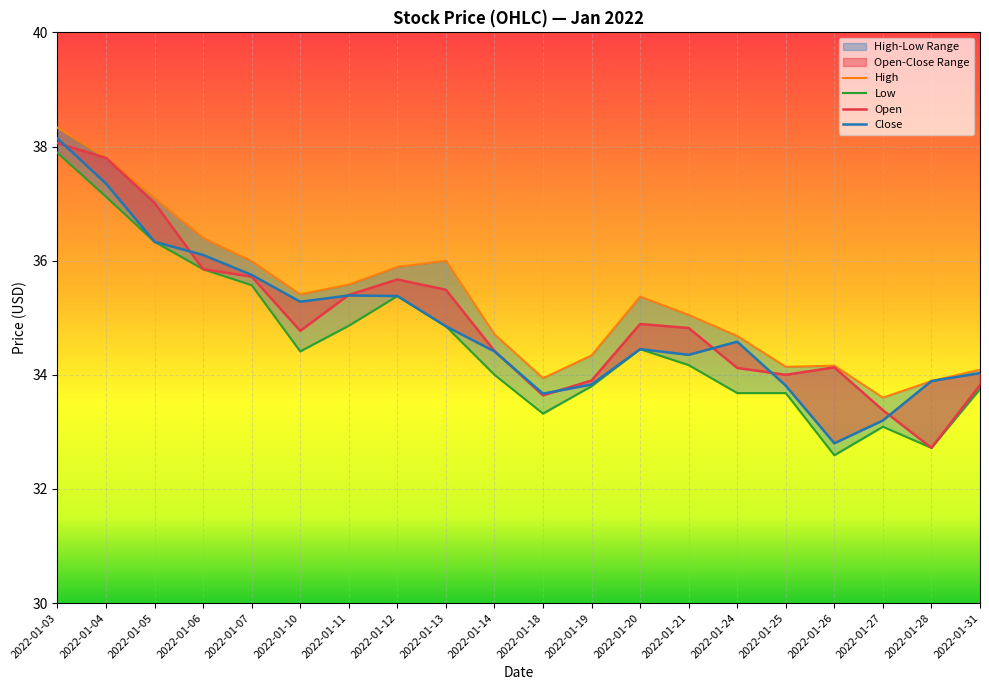

List the labels in order of Open value, smallest first.

2022-01-28, 2022-01-27, 2022-01-18, 2022-01-31, 2022-01-19, 2022-01-25, 2022-01-24, 2022-01-26, 2022-01-14, 2022-01-10, 2022-01-21, 2022-01-20, 2022-01-11, 2022-01-13, 2022-01-12, 2022-01-07, 2022-01-06, 2022-01-05, 2022-01-04, 2022-01-03